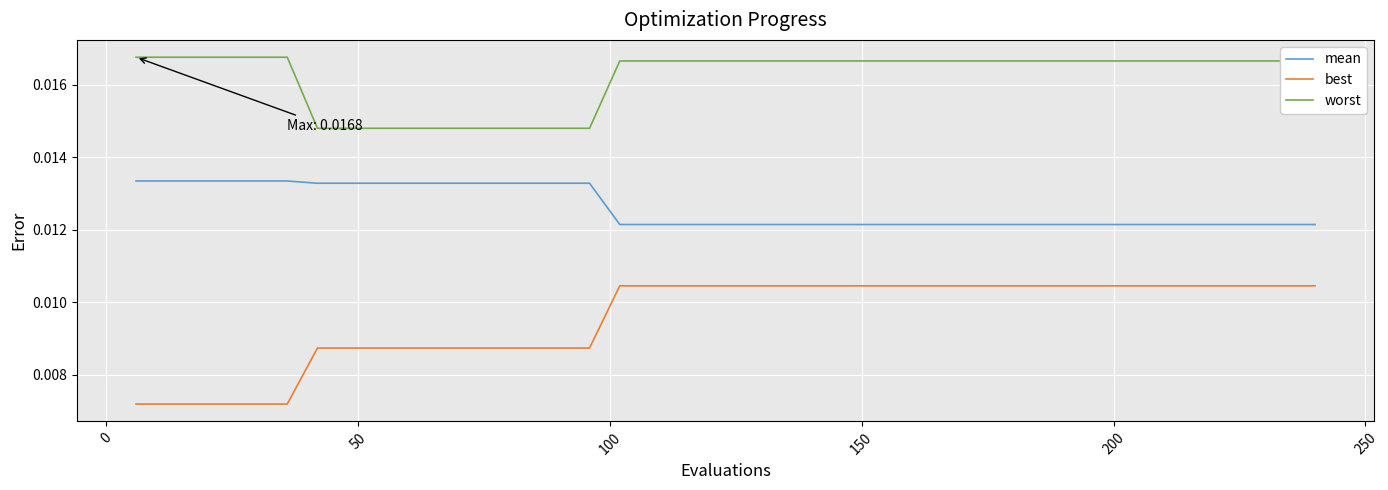

List the series in order of their overall mean, highest first.

worst, mean, best